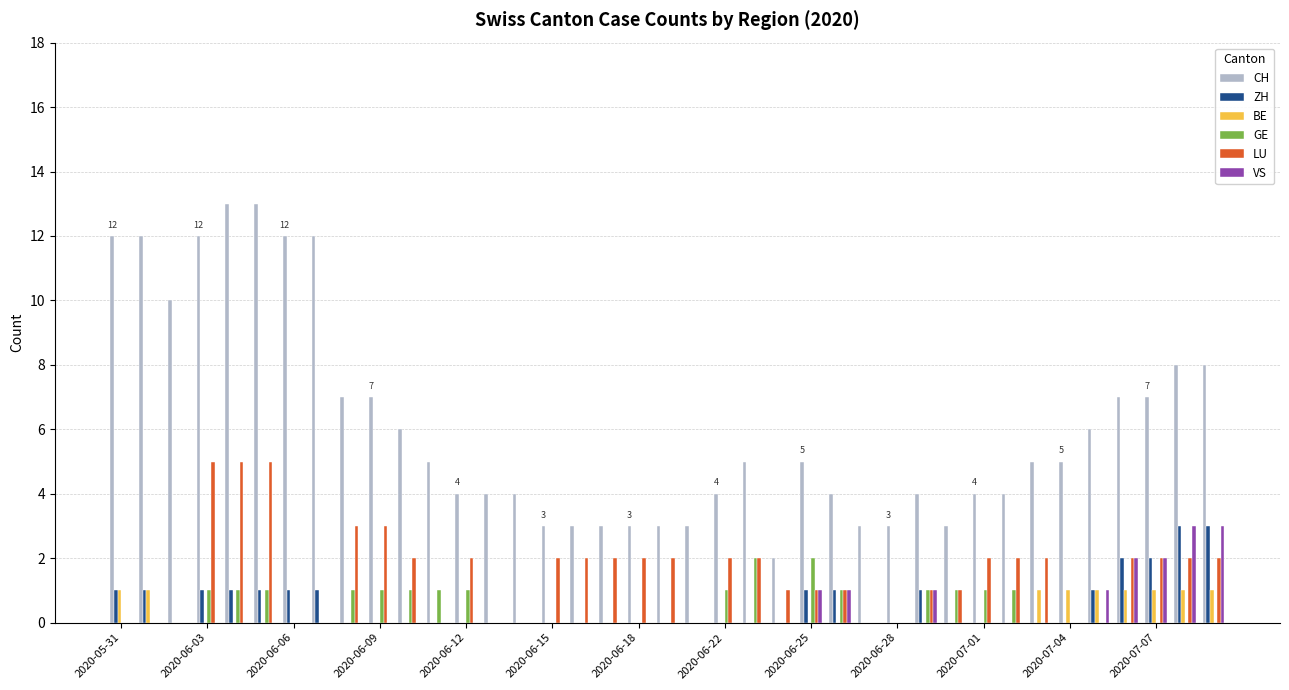

Which series has the largest total across all categories?

CH